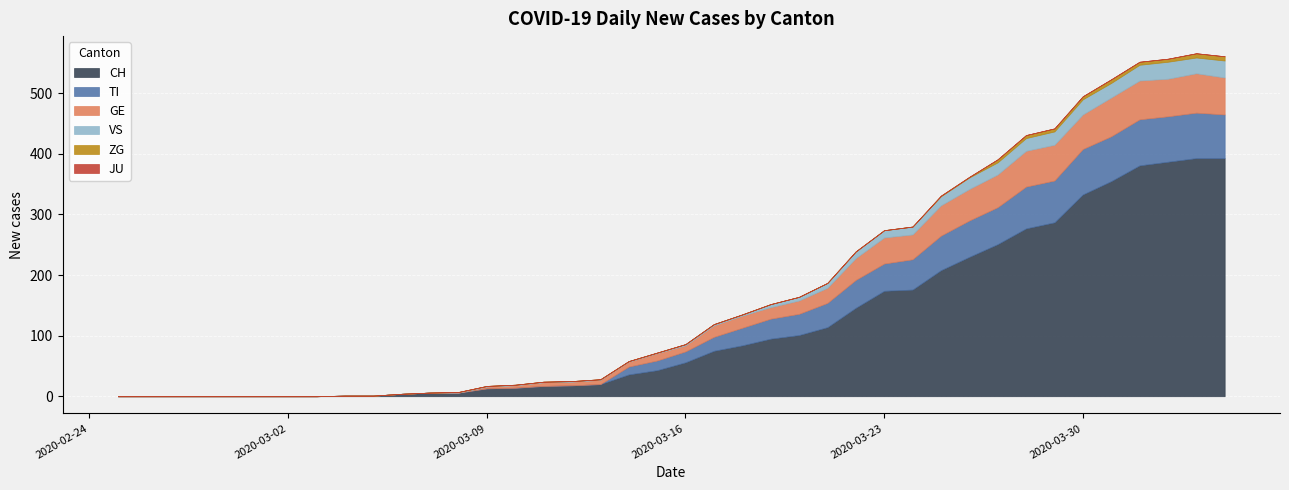

At how many categories does at least one series exceed 268?

8